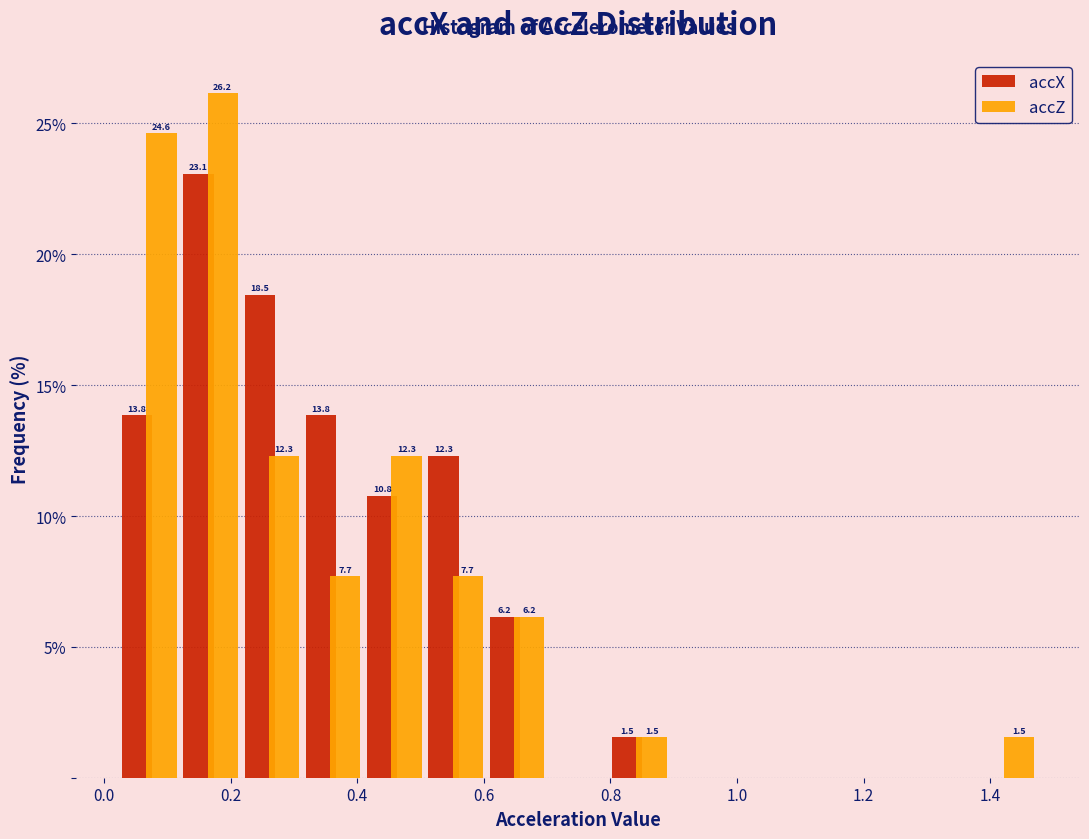

In the accZ series, which range on the x-axis has the tallest bar?

0.12 to 0.22